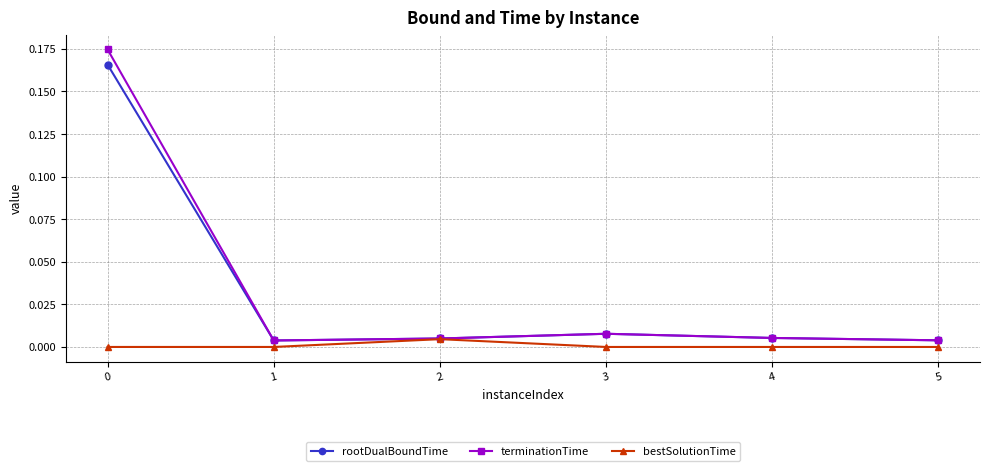

How many interior local peaks does the terminationTime series have?

1